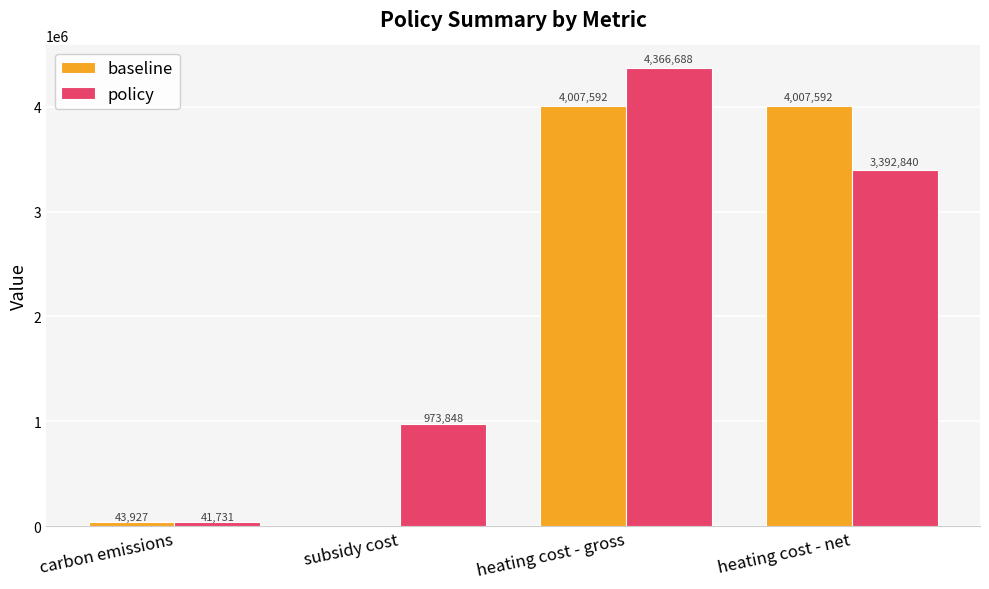

What are all the series names shown in the legend?

baseline, policy